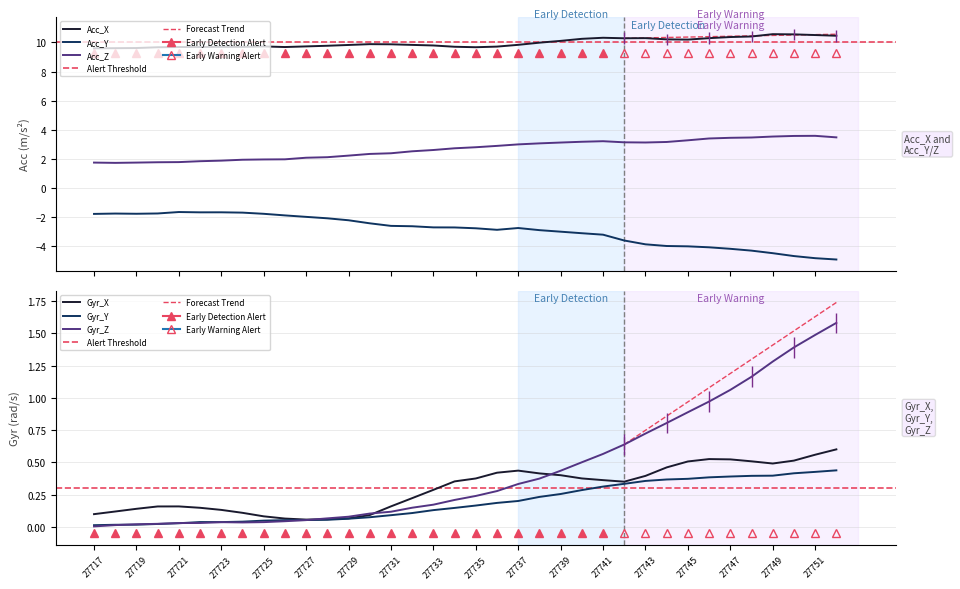

Where is the first local maximum for Acc_Y?

27718